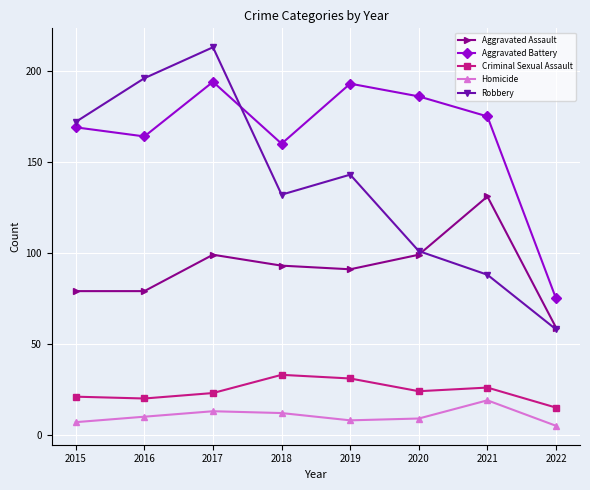

Which series has the largest range (max minus min)?

Robbery